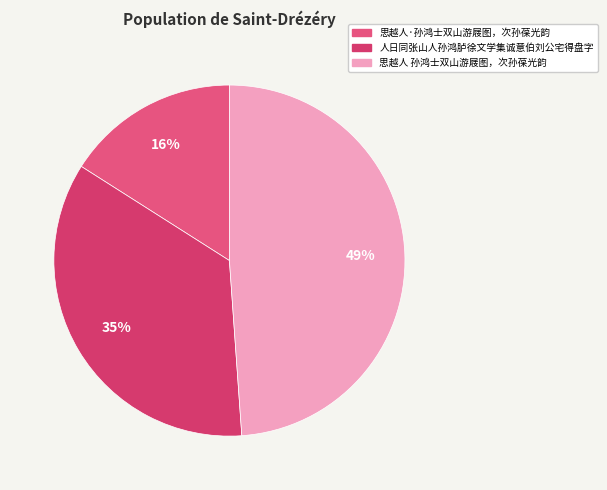

Approximately how many times larger is the value at 思越人 孙鸿士双山游屐图，次孙葆光韵 compared to 思越人·孙鸿士双山游屐图，次孙葆光韵?

3.1